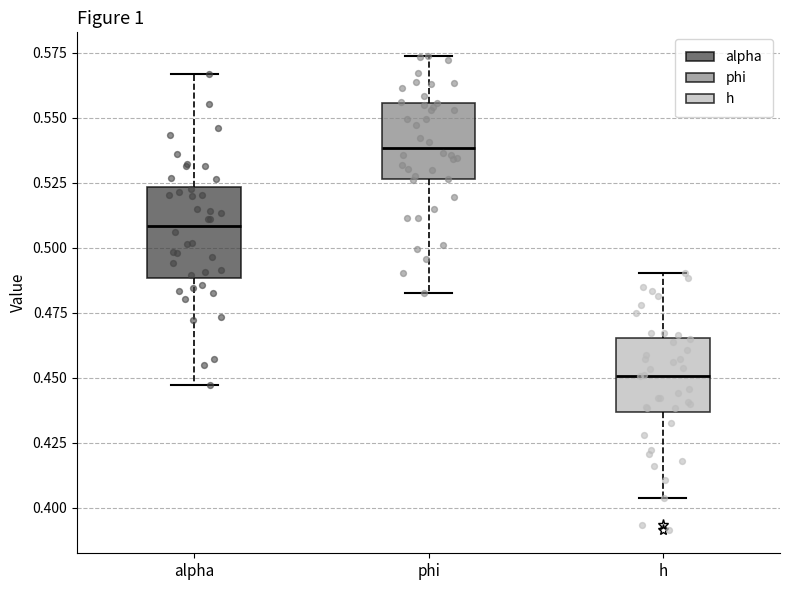

Where is the lower edge of the box for phi on the y-axis? The values are not printed on the chart, so give them approximately, as read against the axis.

0.525